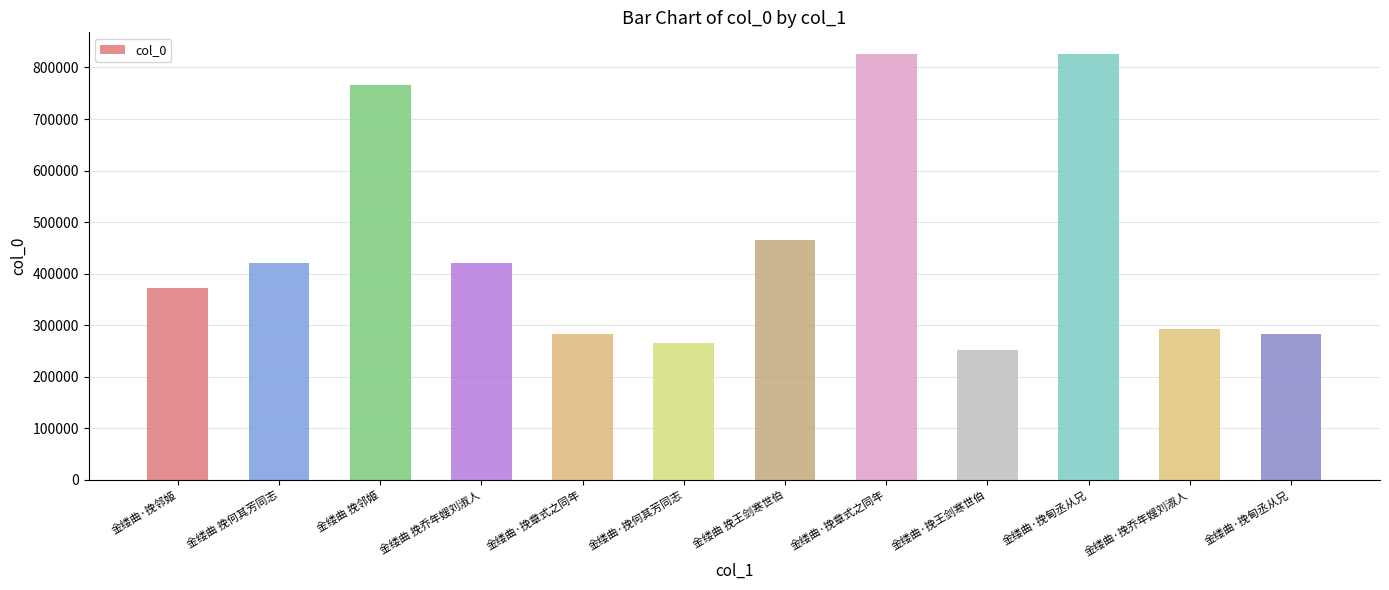

How many categories are shown in the chart?

12